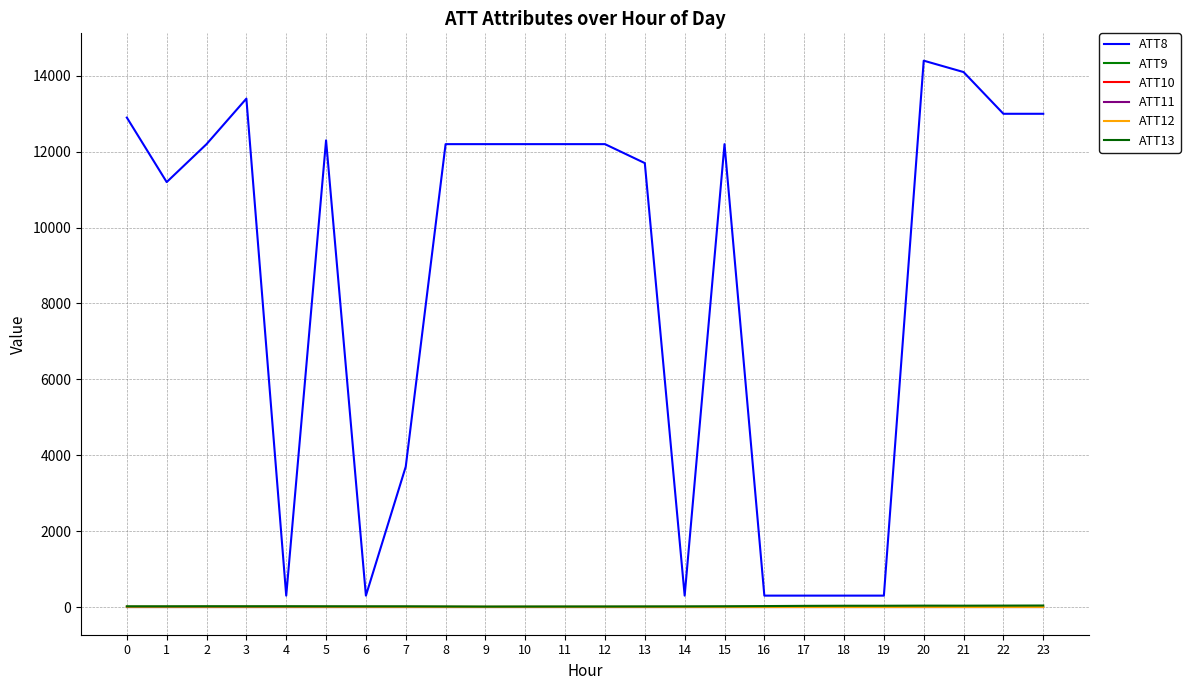

Does the chart have visible grid lines?

Yes